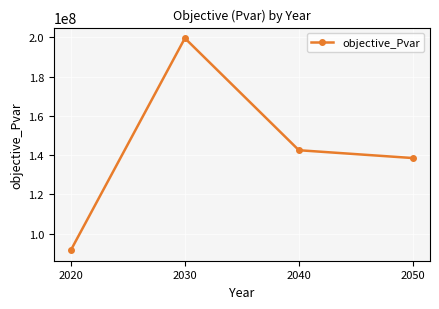

Which label corresponds to the smallest value in the chart?

2020